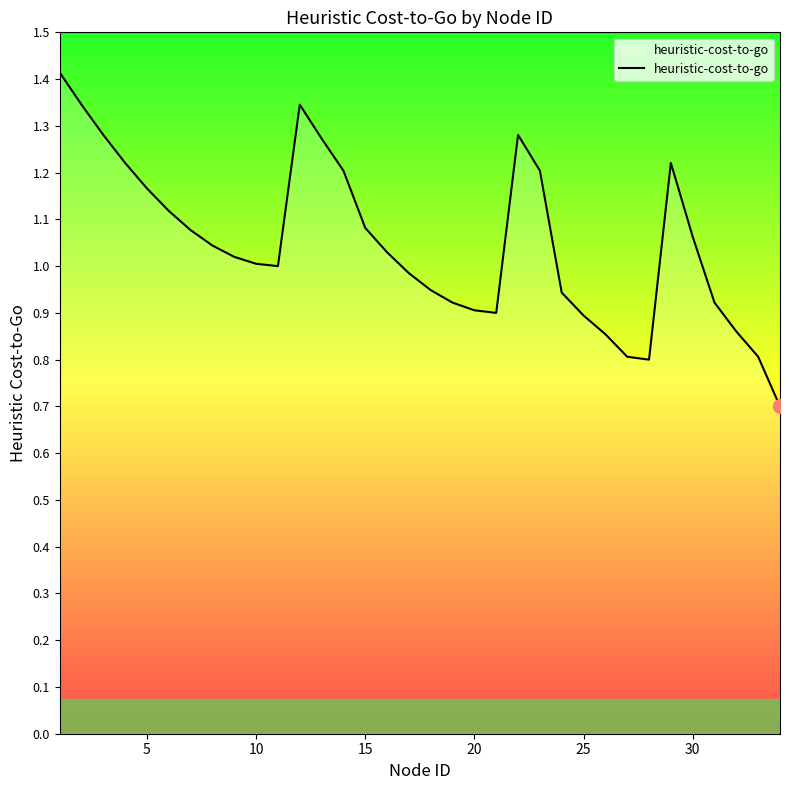

What is the smallest value displayed?

0.7